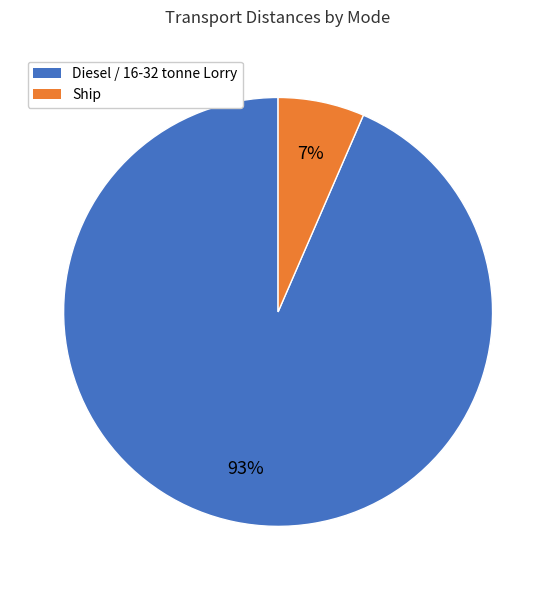

Which slice is the smallest?

Ship